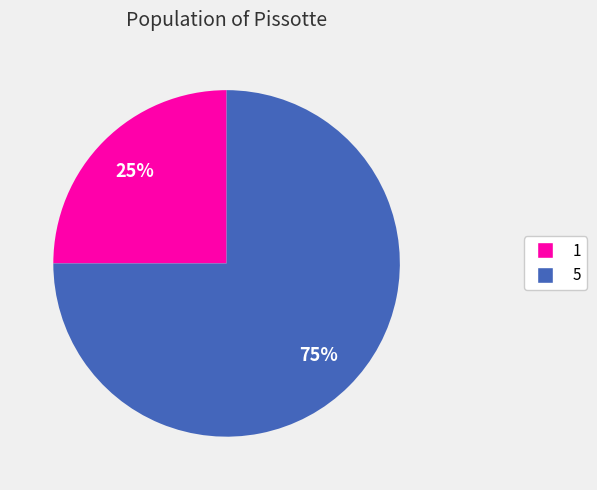

What is the largest slice in the pie chart?

5